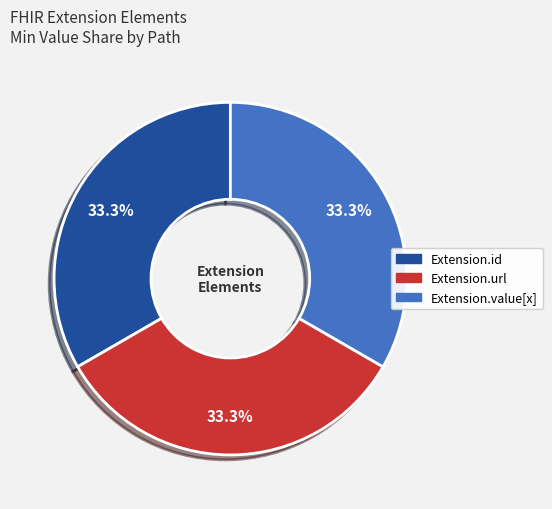

Is there any slice that represents more than half of the pie?

No